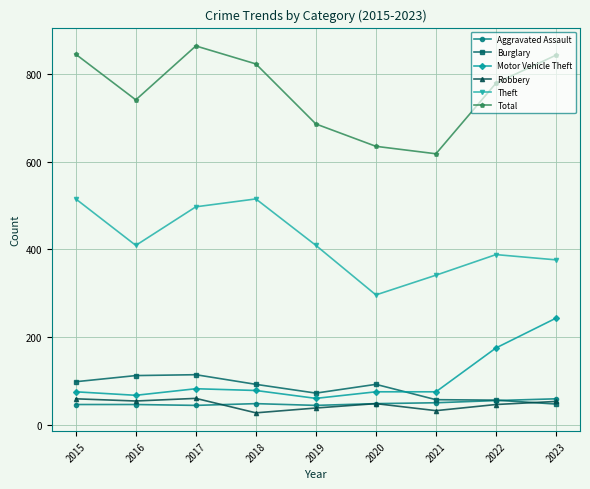

Which series has the largest total across all categories?

Total